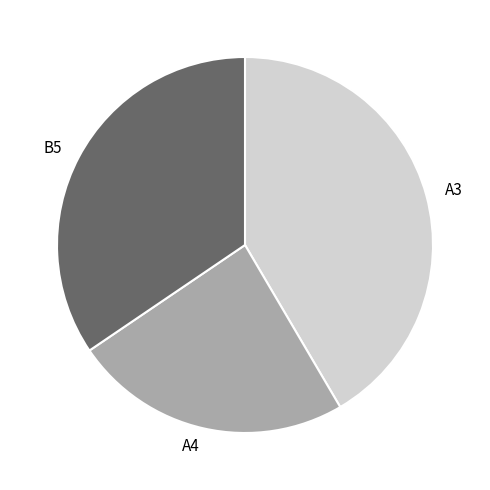

Approximately how many times larger is the value at A4 compared to A3?

0.6